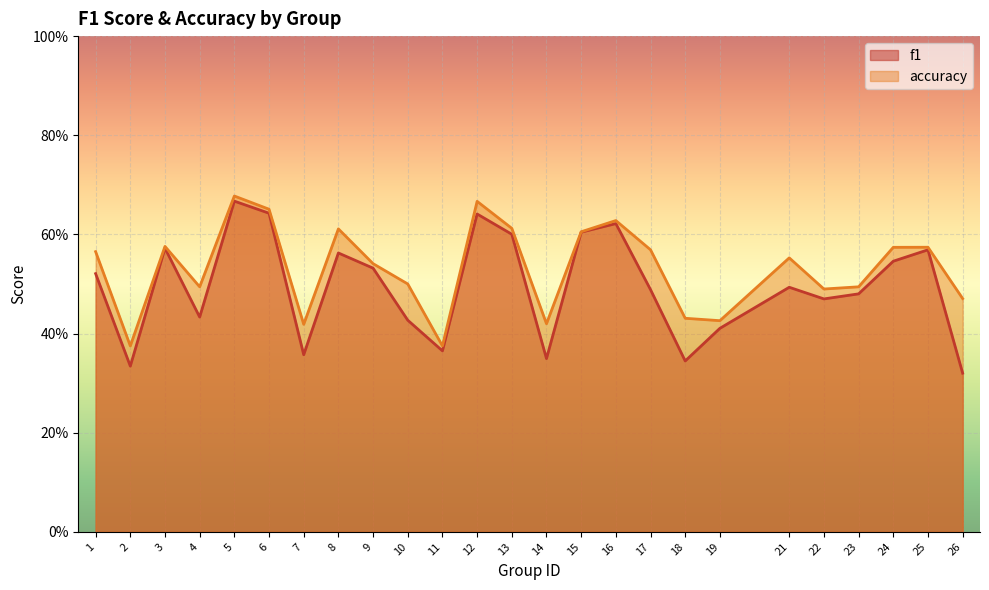

Which category has the lowest value in the accuracy series?

2